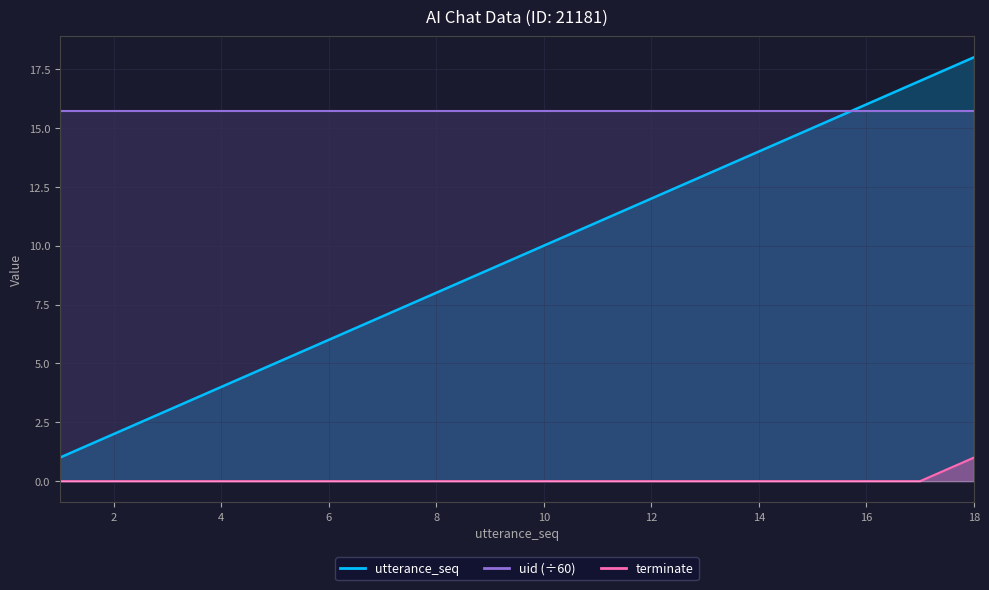

What is the sum of all terminate values?

1